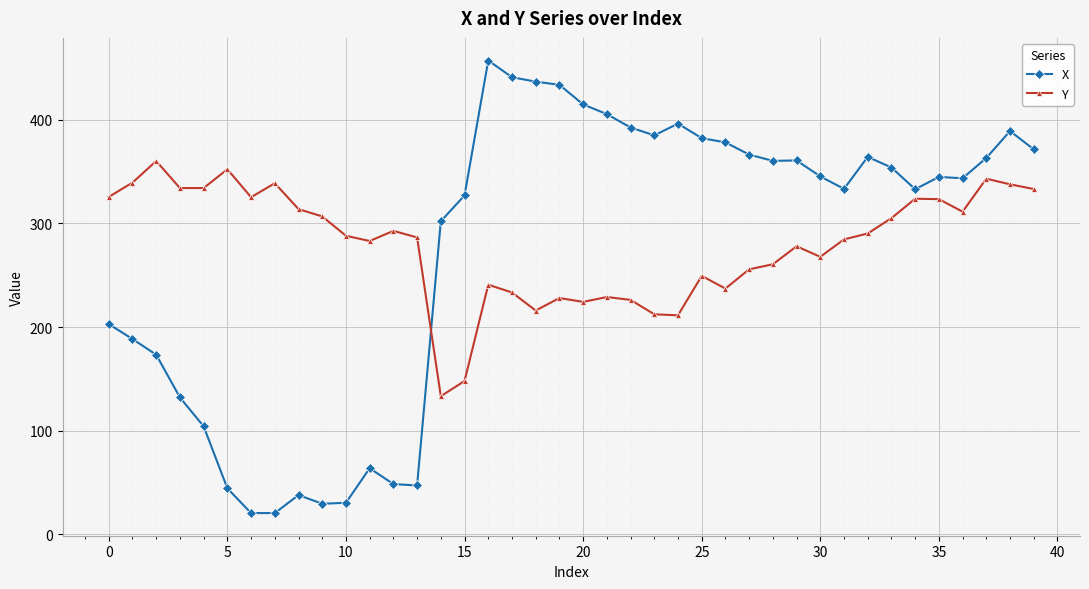

True or false: Y and X cross at least once.

True